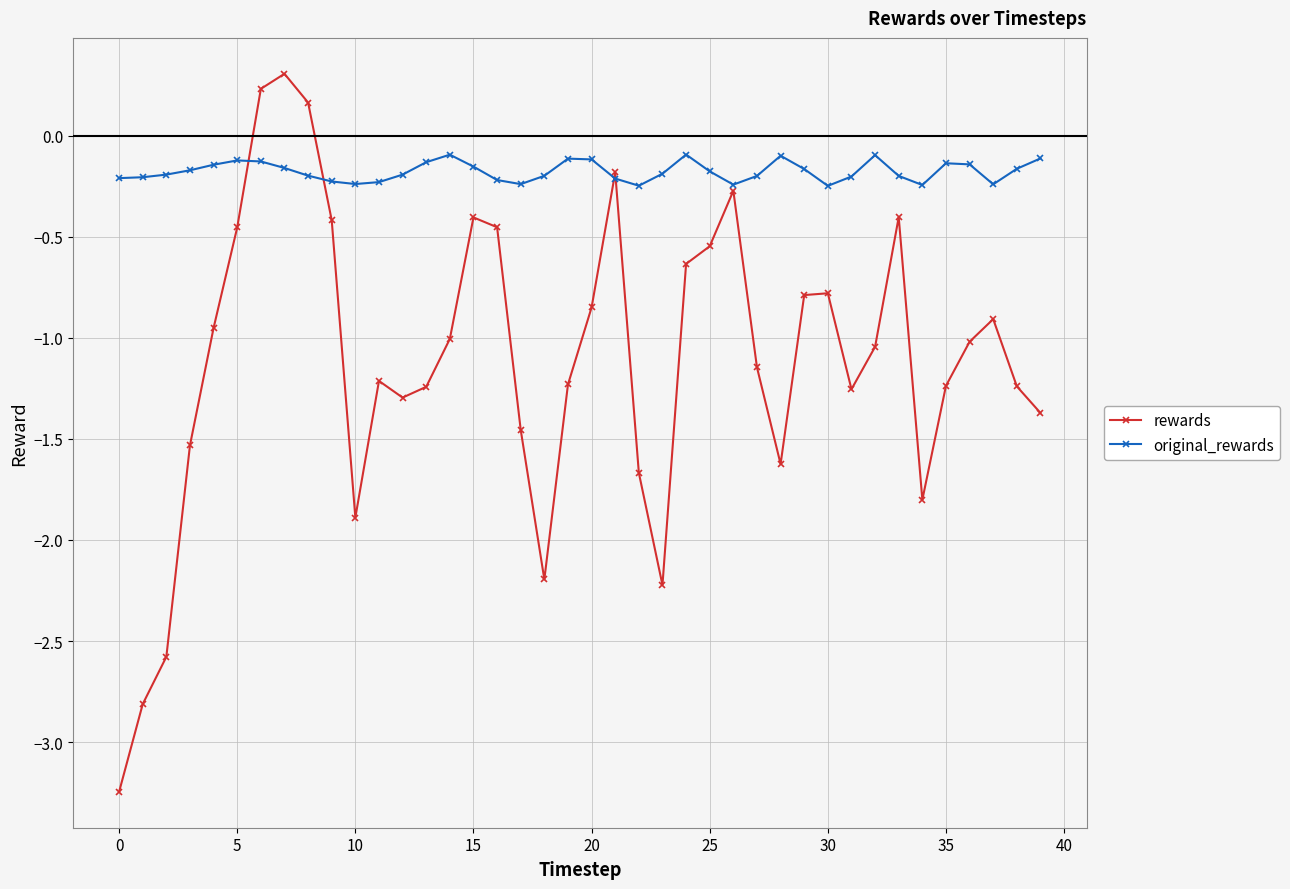

In rewards, how many points are lower than both neighbors (excluding endpoints)?

7